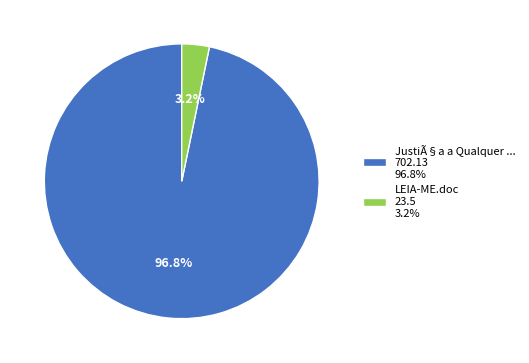

Does LEIA-ME.doc 23.5 3.2% account for over 50% of the chart?

No